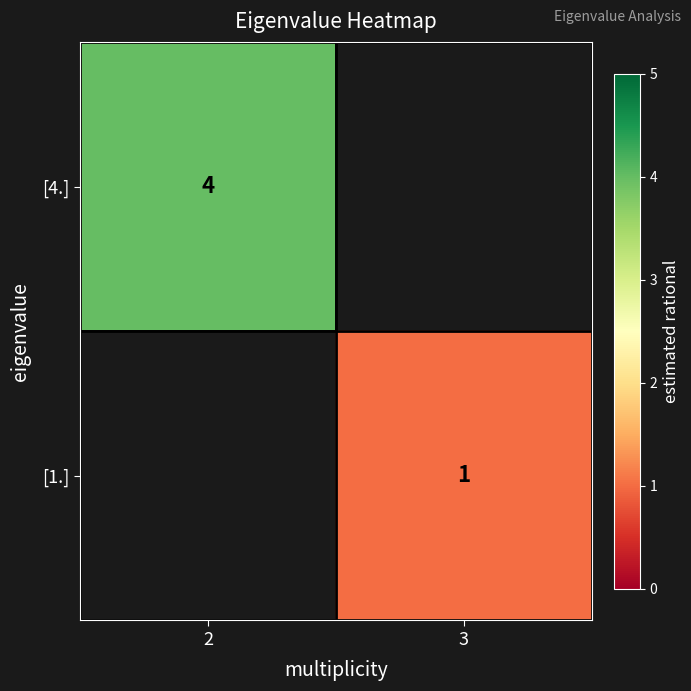

At which category does the chart reach its minimum across all series?

3